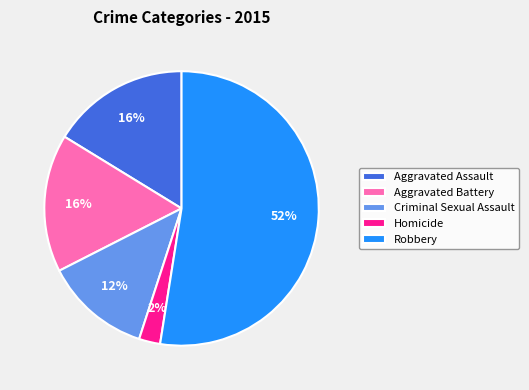

Count the number of slices in the pie.

5